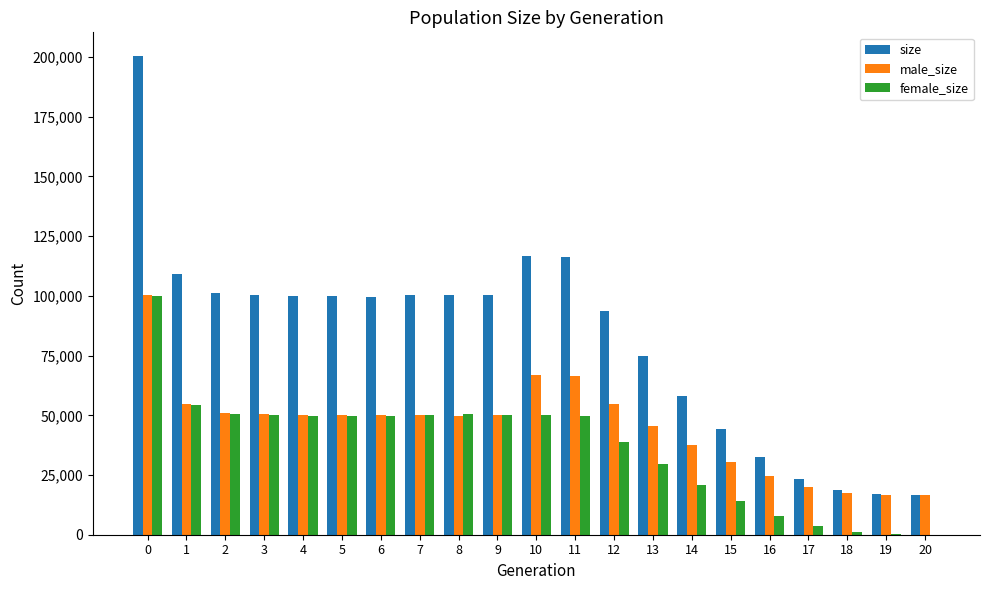

What is the sum of all male_size values?

953356